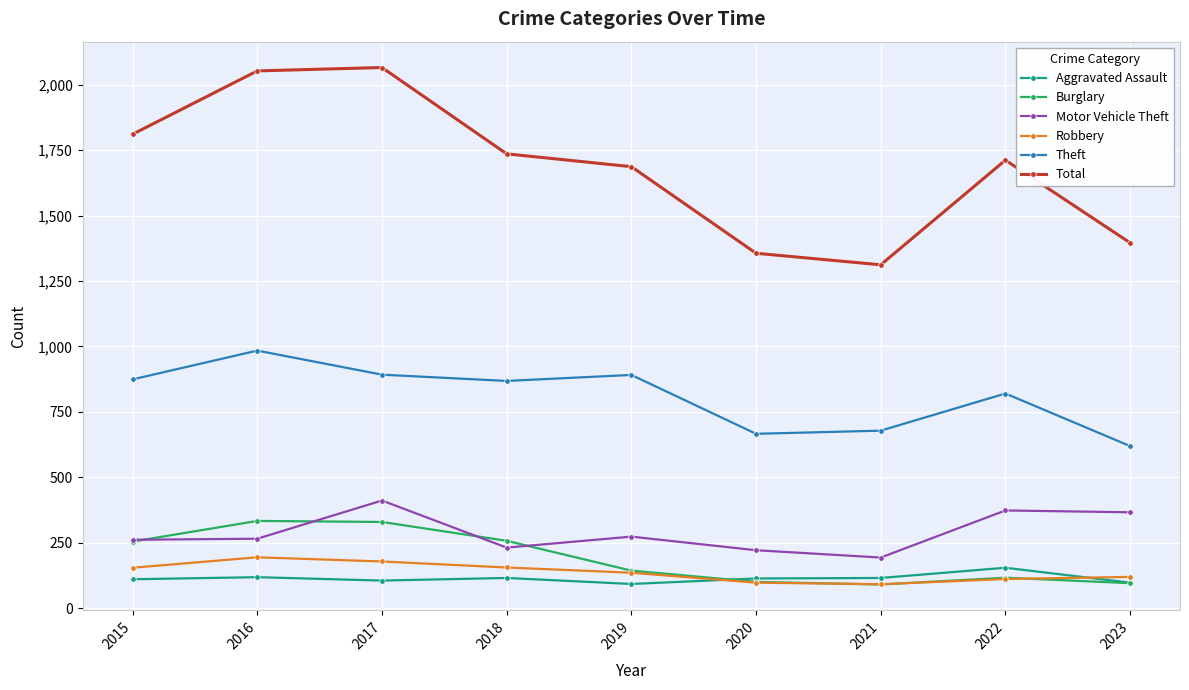

Is it true that Total equals 2138 at 2021?

False